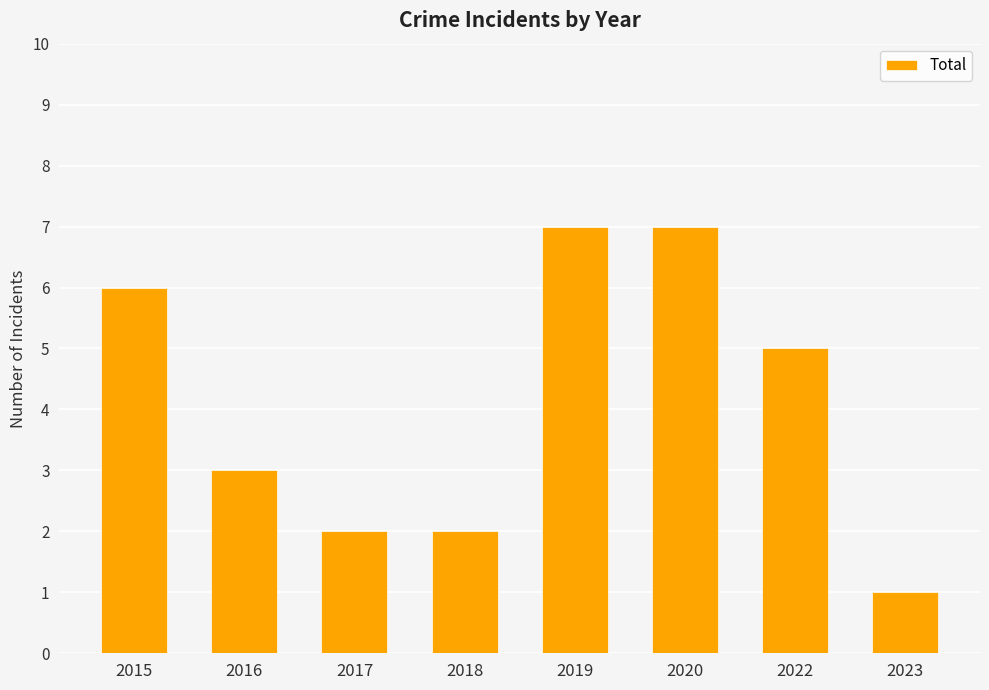

What is the greatest value displayed?

7